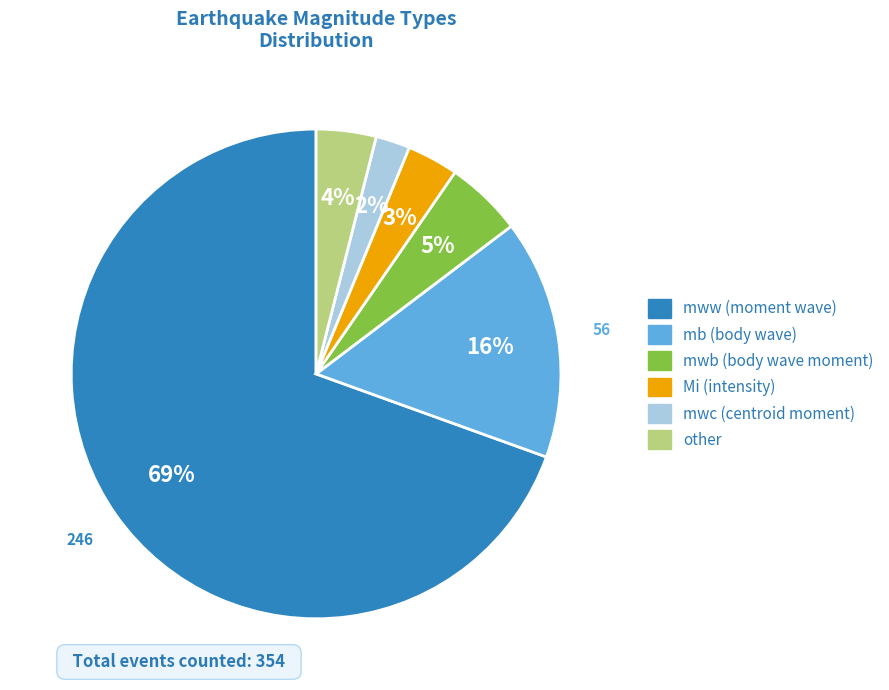

Between mb and mwb, which is larger?

mb